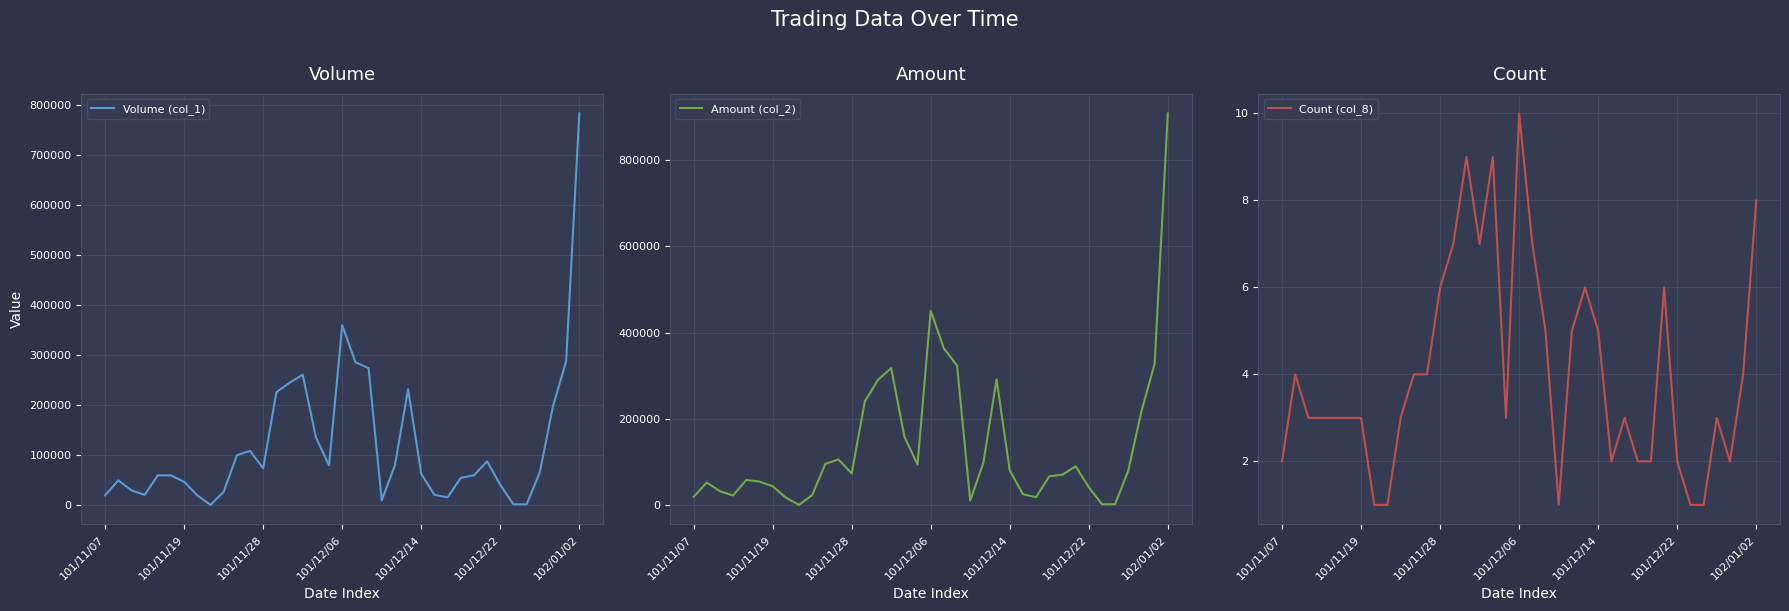

The value of Amount (col_2) at 101/12/22 is 41850. True or false?

True